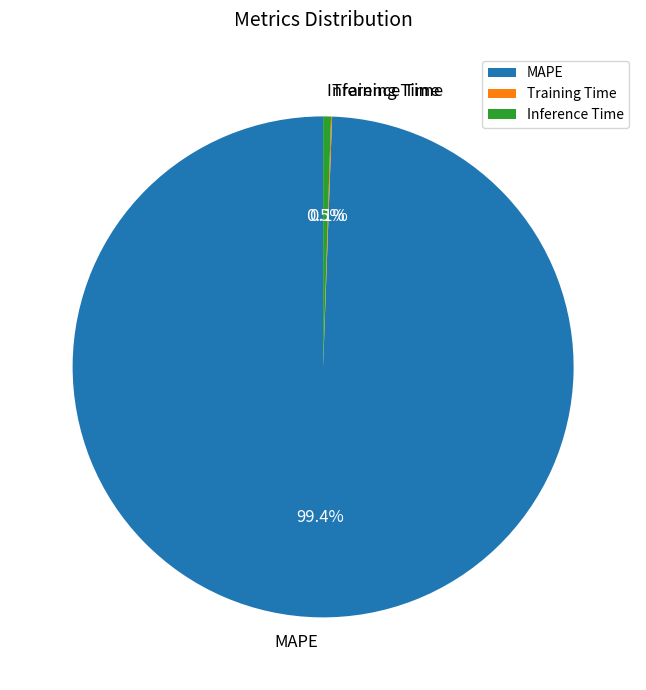

To the nearest percent, what is the combined percentage of Inference Time and MAPE?

100%